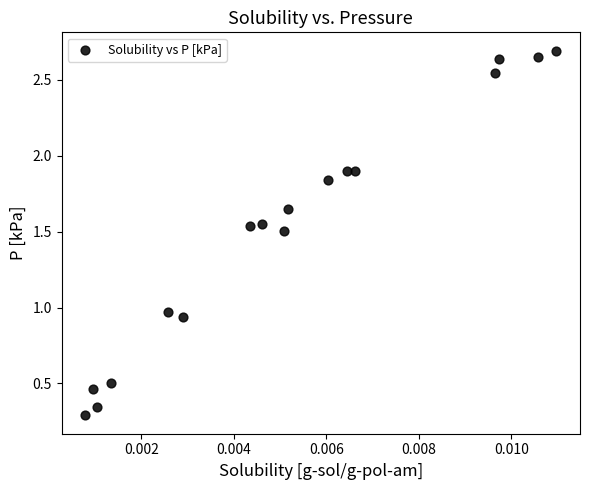

What is the range of Y values (max minus min)?

2.4